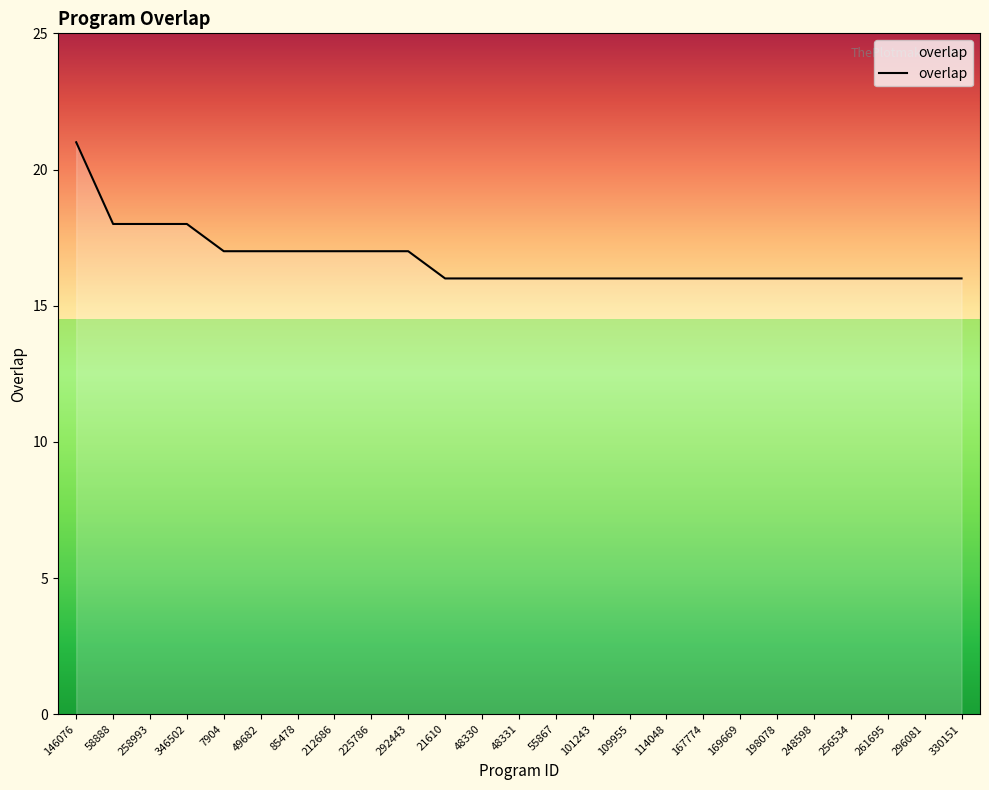

Which label corresponds to the largest value in the chart?

146076